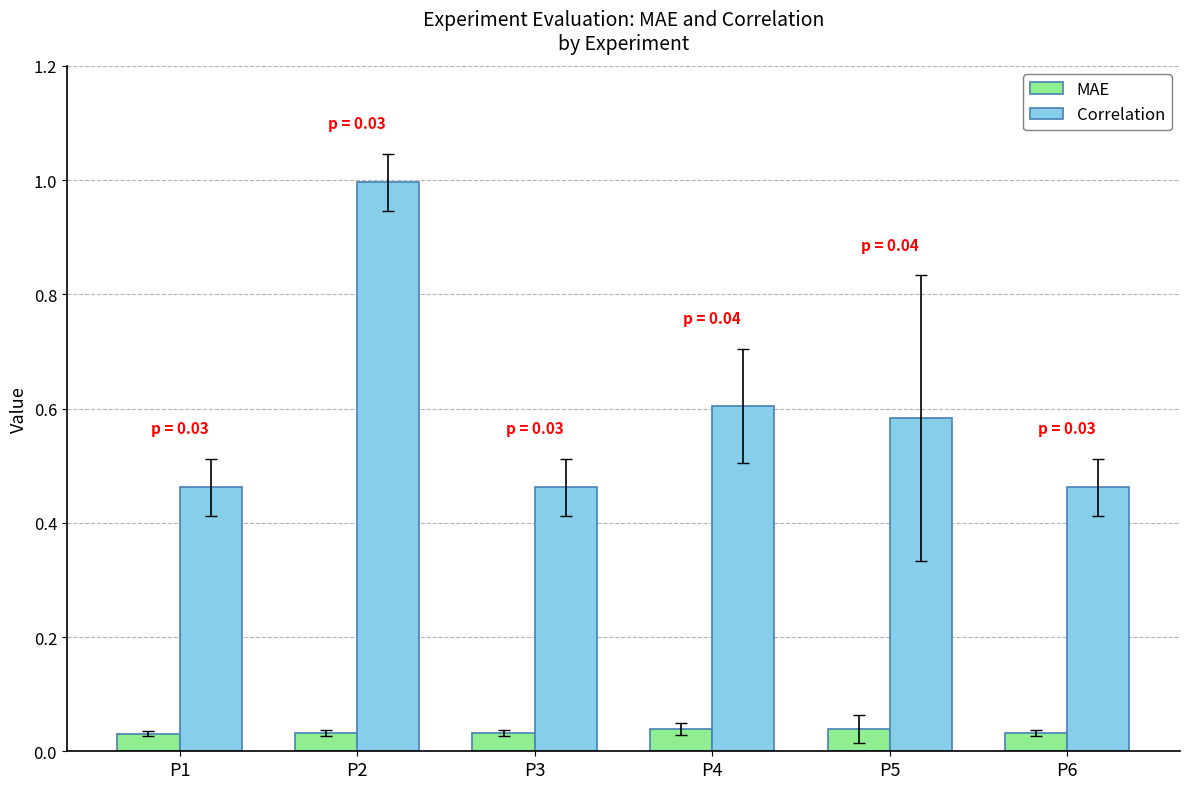

At which category is the sum across all series the highest?

P2